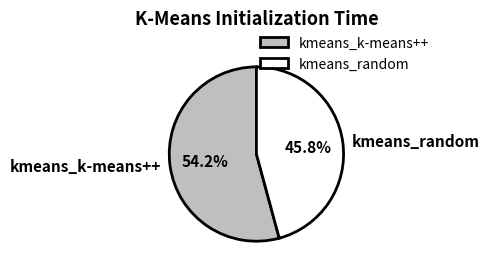

How many segments does this pie chart have?

2